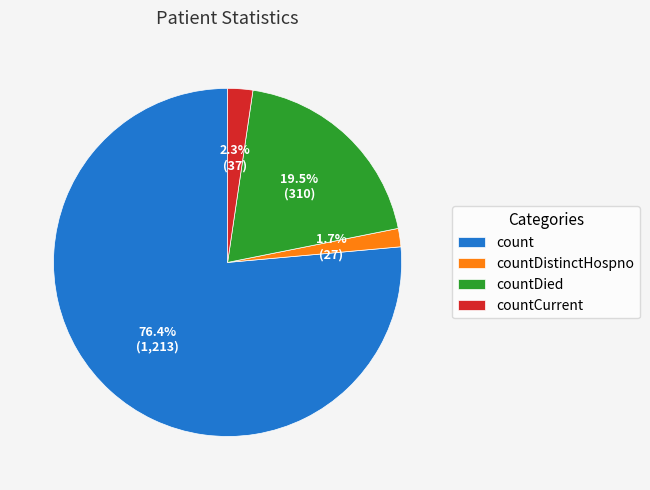

Is it true that countDistinctHospno is 2% of the pie?

True